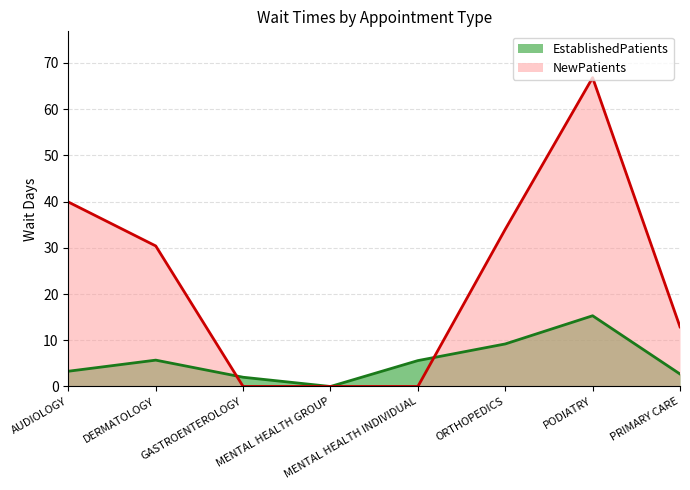

At which label is EstablishedPatients closest to 7?

DERMATOLOGY